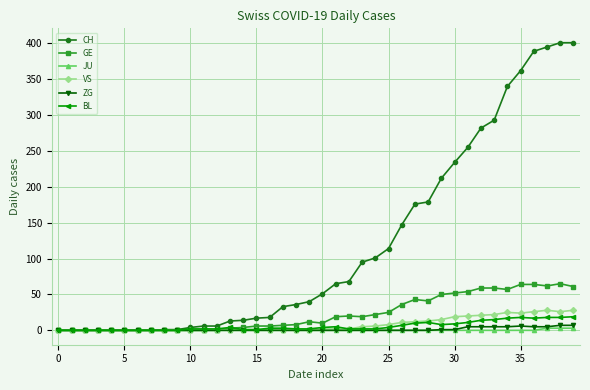

How many series are shown in this chart?

6